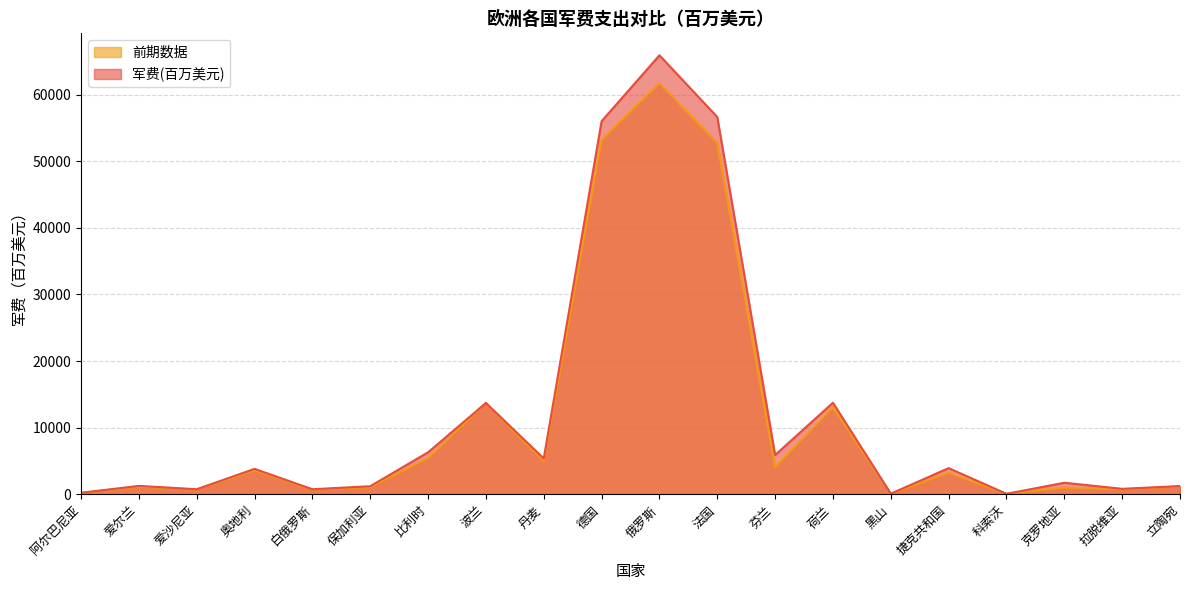

What is the difference between the 前期数据 values at 荷兰 and 保加利亚?

12012.0